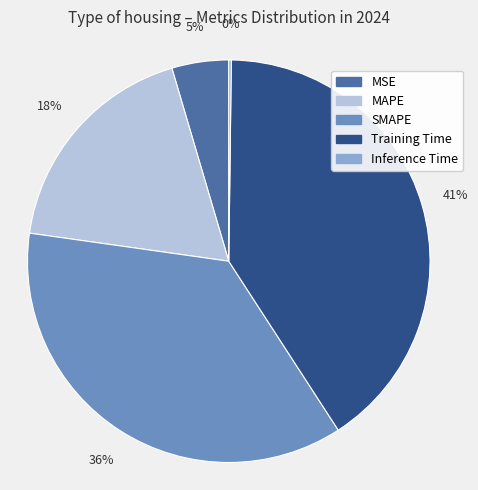

Does MSE account for over 50% of the chart?

No